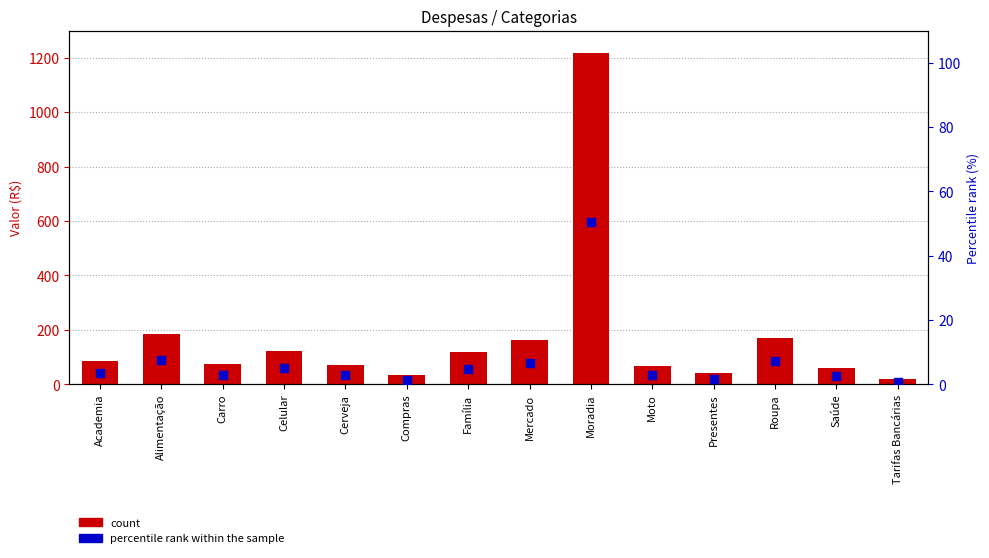

Is the value of count at Compras greater than the value of percentile rank within the sample at Tarifas Bancárias?

Yes